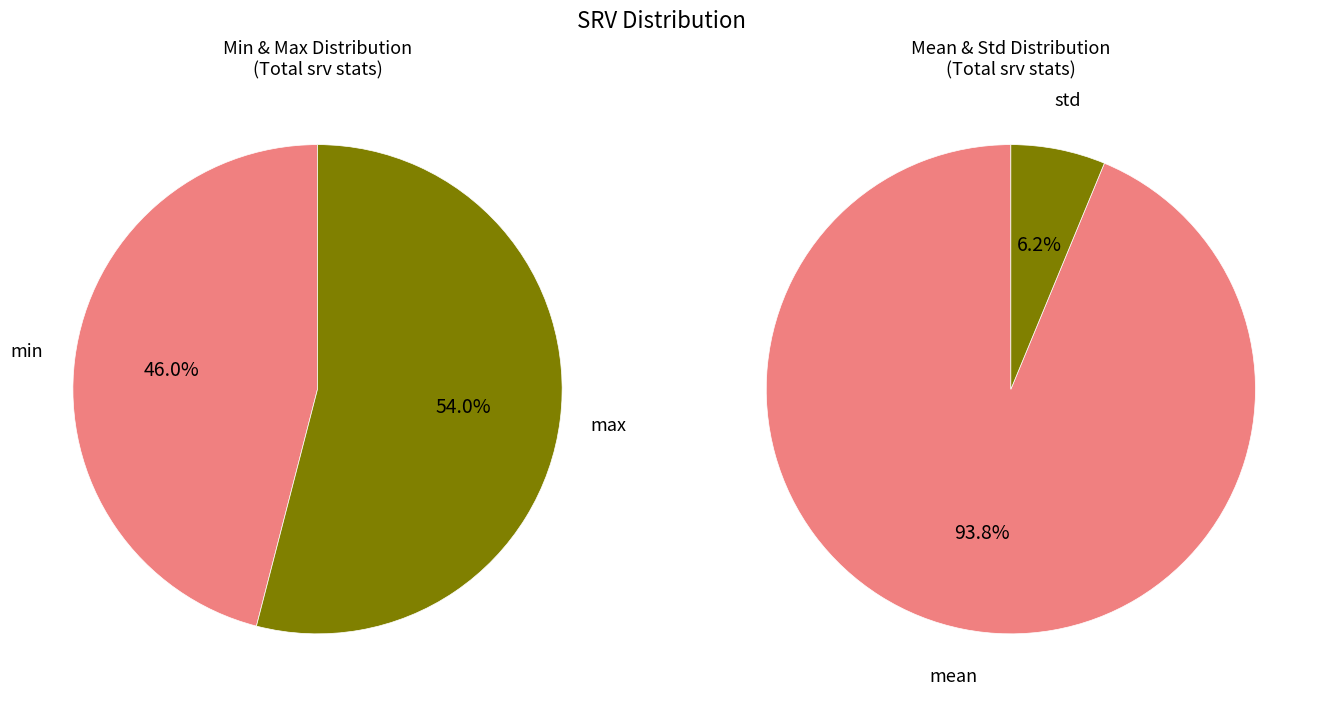

How many slices are in this pie chart?

4